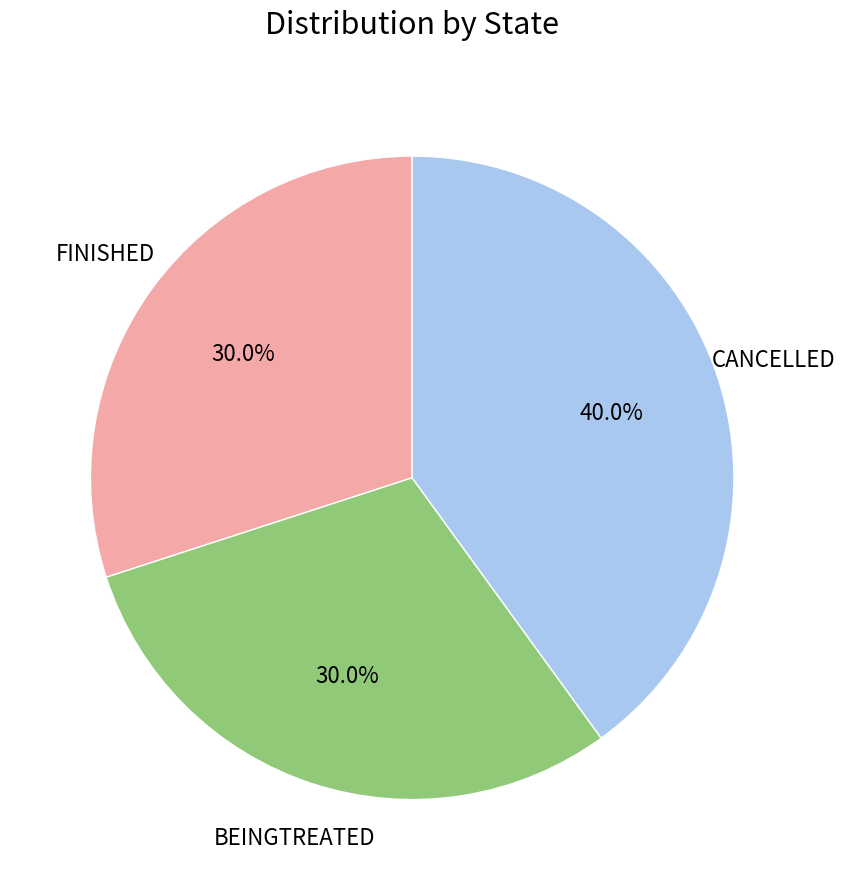

Count the number of slices in the pie.

3